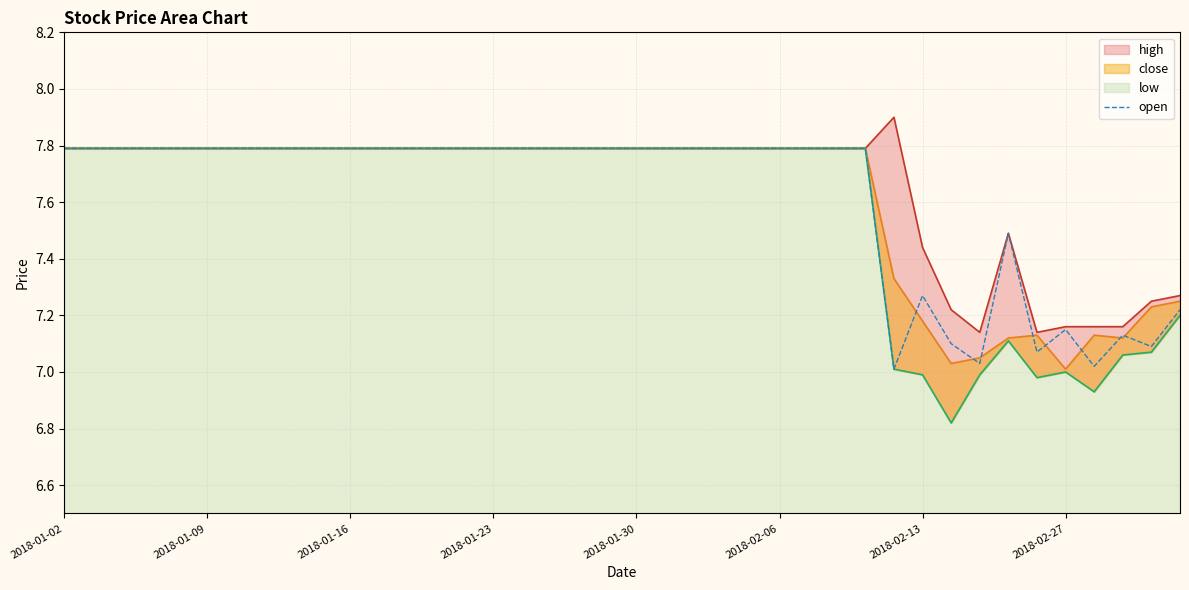

Reading left to right, extract all data points from this chart.

7.8	7.8	7.8	7.8	7.8	7.8	7.8	7.8	7.8	7.8	7.8	7.8	7.8	7.8	7.8	7.8	7.8	7.8	7.8	7.8	7.8	7.8	7.8	7.8	7.8	7.8	7.8	7.8	7.8	7.0	7.3	7.1	7.0	7.5	7.1	7.2	7.0	7.1	7.1	7.2